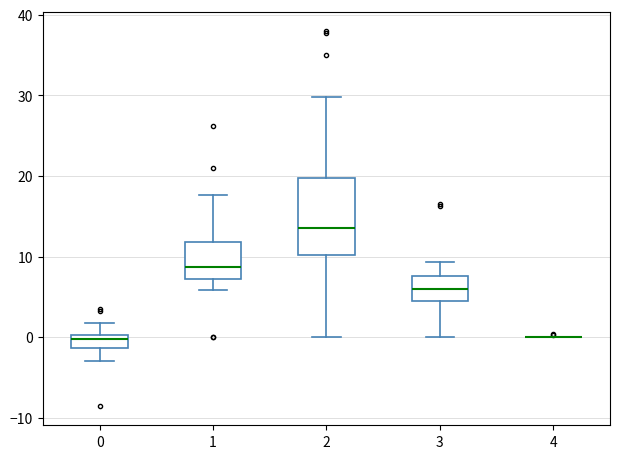

Comparing the boxes themselves (not the whiskers), which one is the tallest?

2